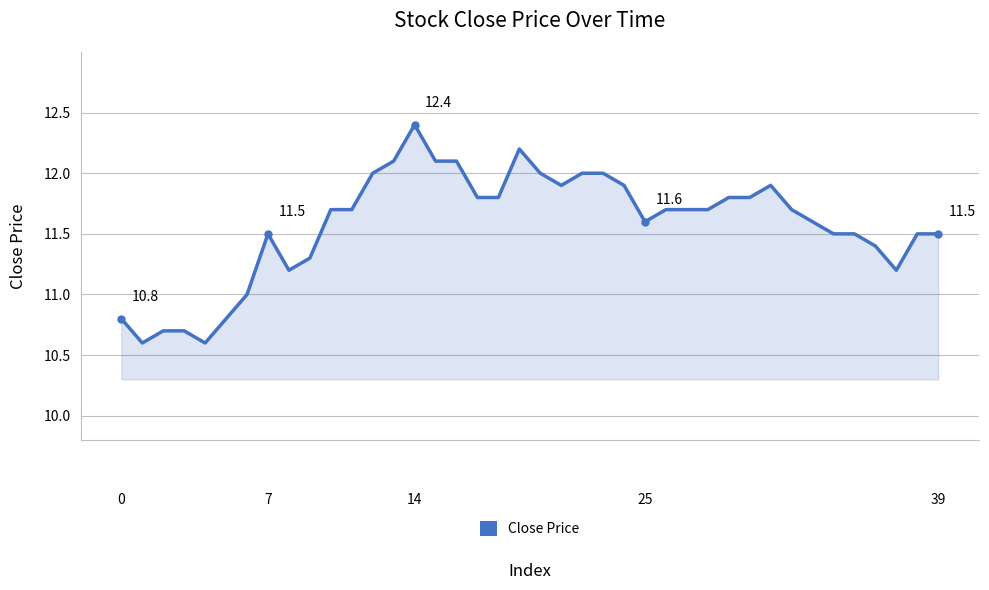

What is the difference between the maximum and minimum values?

1.8